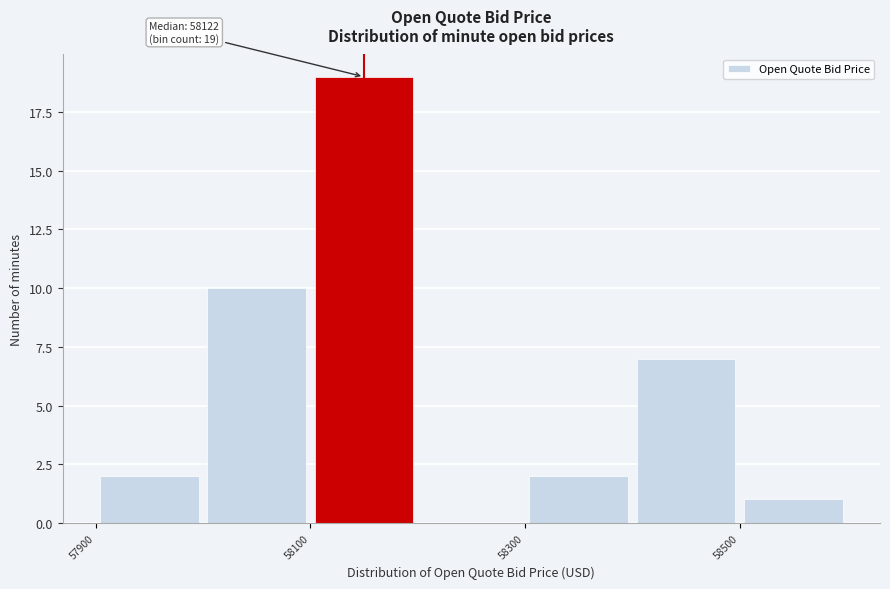

Which range on the x-axis has the tallest bar?

58100 to 58200